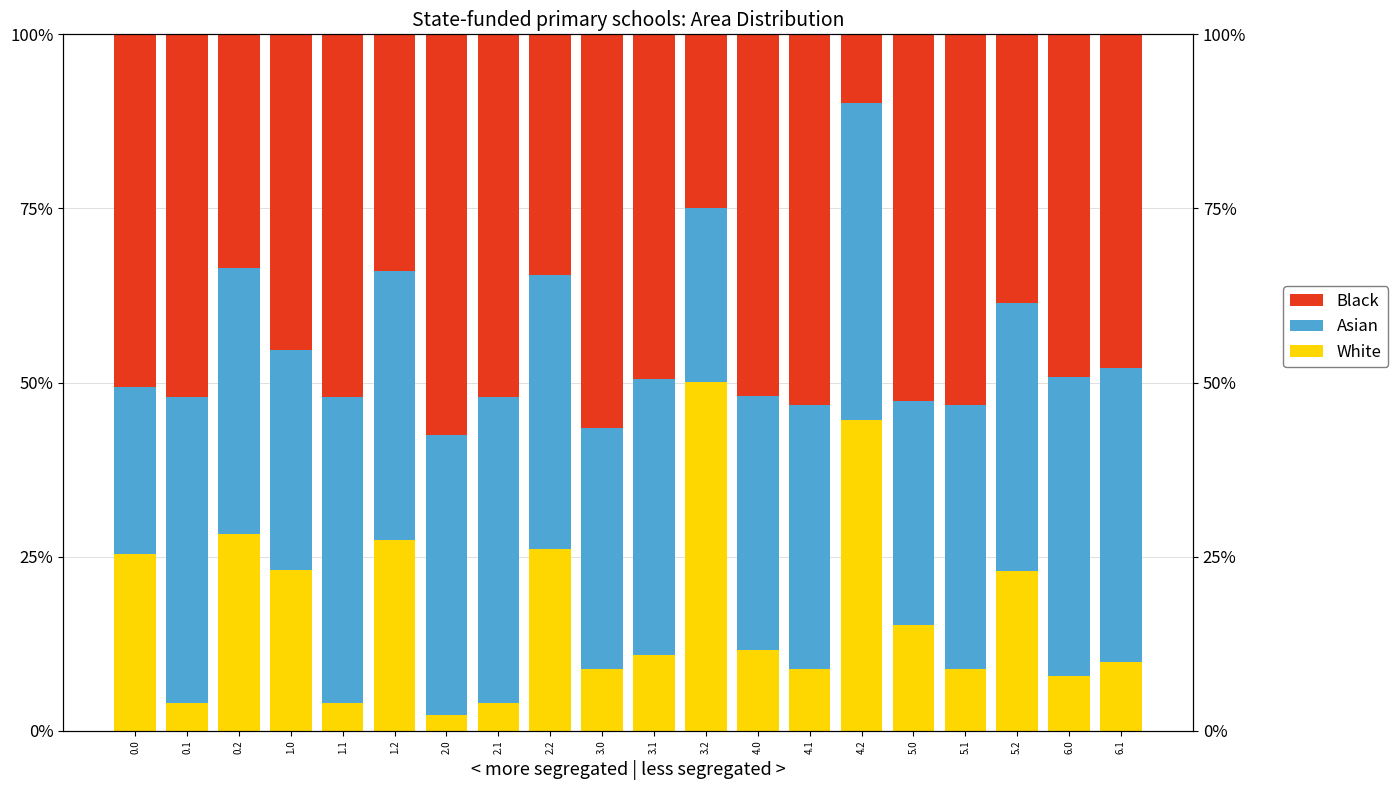

Is it true that White equals 1.6 at 2.1?

False